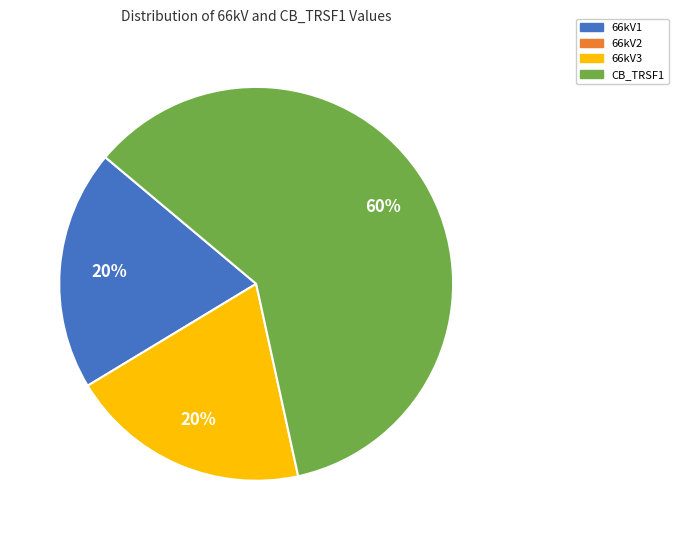

Does any single category account for the majority?

Yes